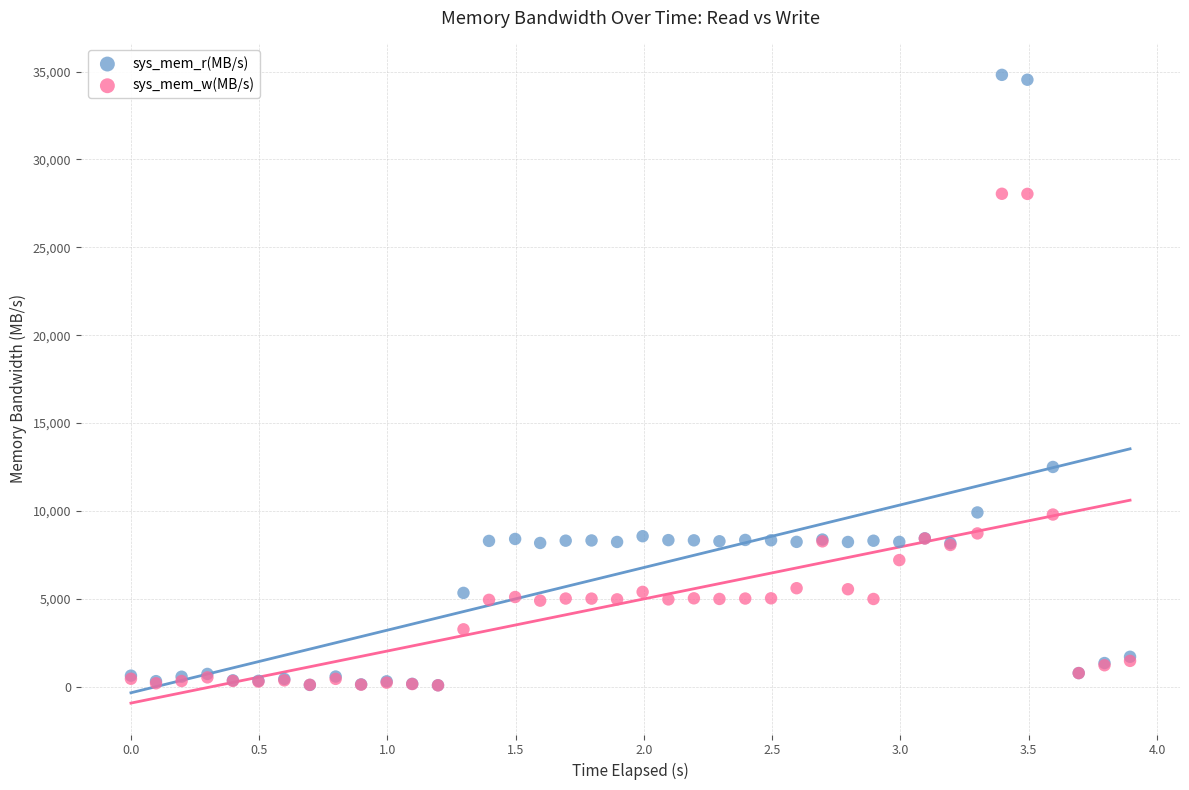

In the sys_mem_w(MB/s) series, what Y value is closest to 14062?

9796.4